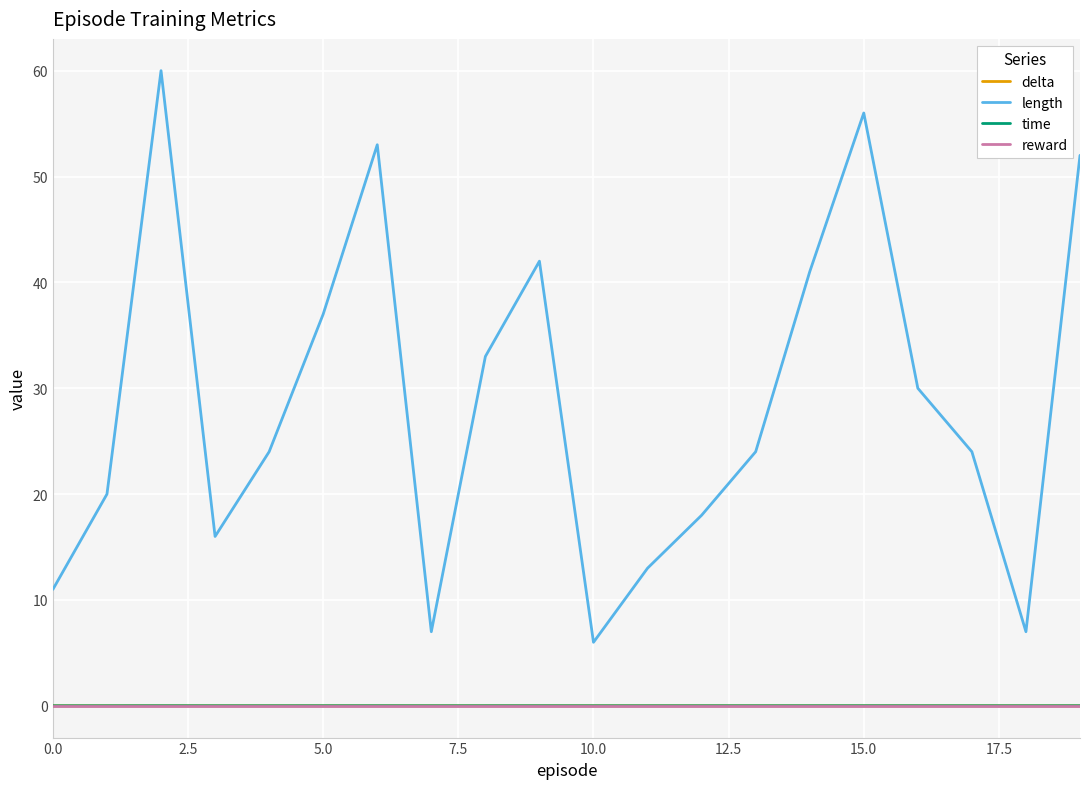

True or false: length and time cross at least once.

False